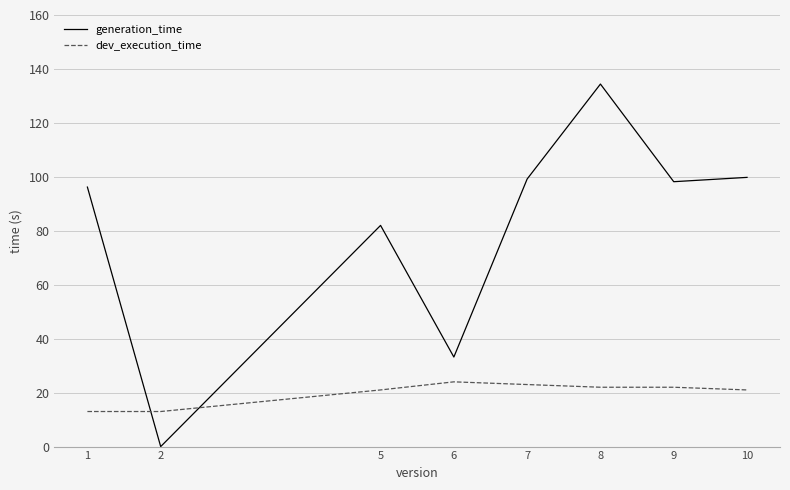

The generation_time series shows 99.2 at 7. True or false?

True